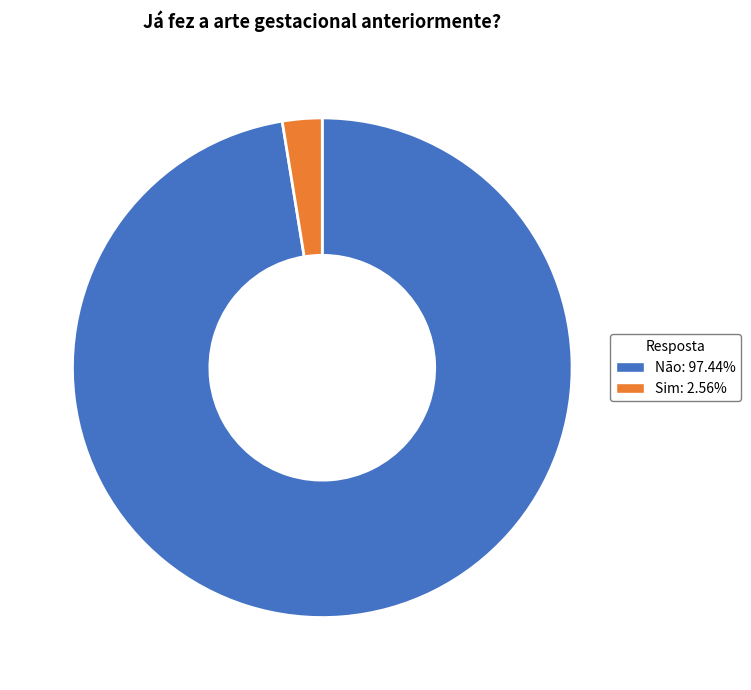

Which slice represents more than half of the pie?

Não